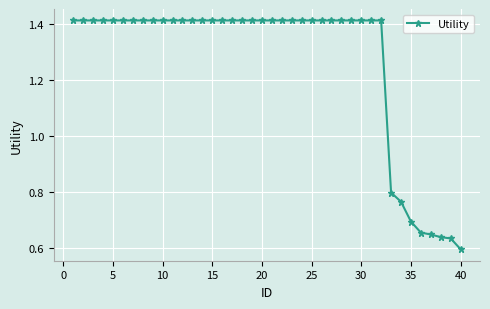

What is the sum of all values?

50.7